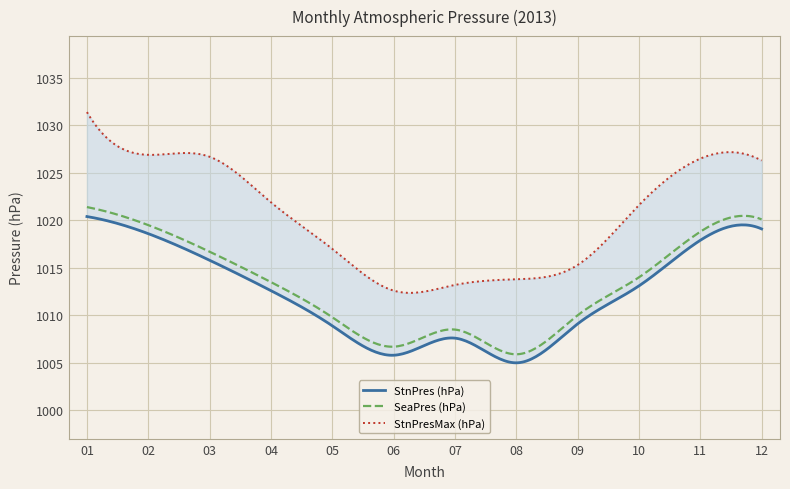

What is the spread (max minus min) of values at 09?

6.2